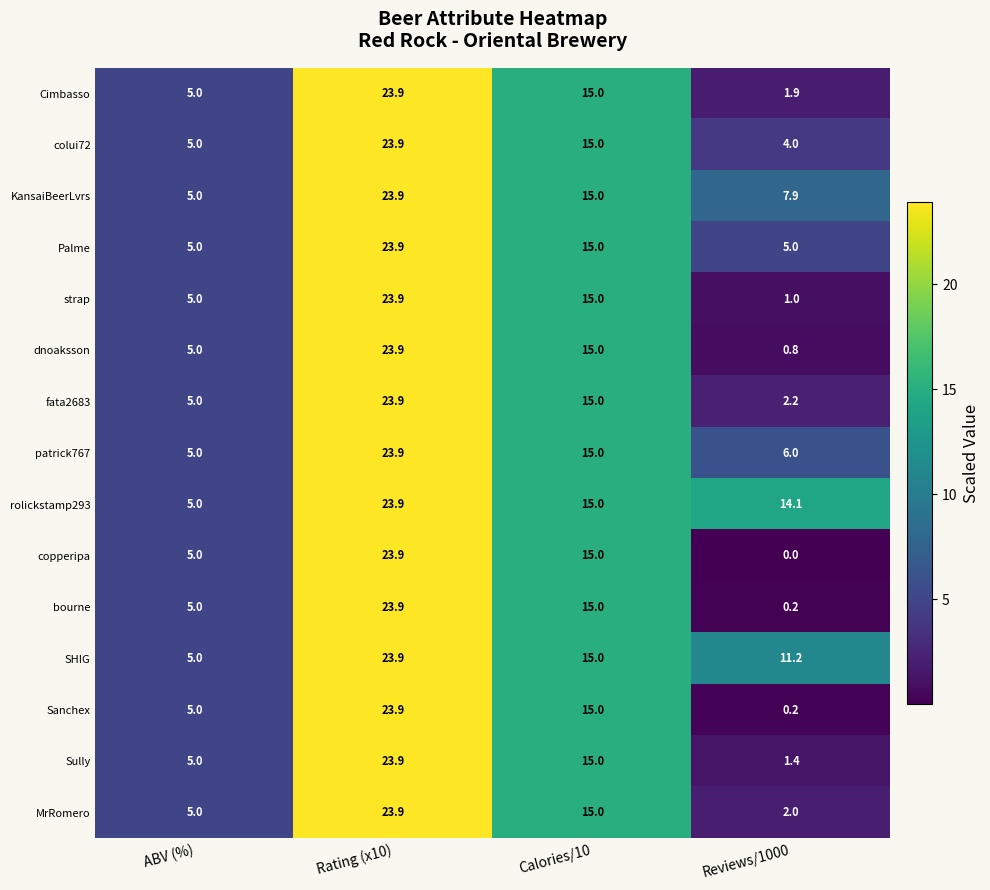

Is the value of strap at Rating (x10) greater than the value of dnoaksson at Calories/10?

Yes